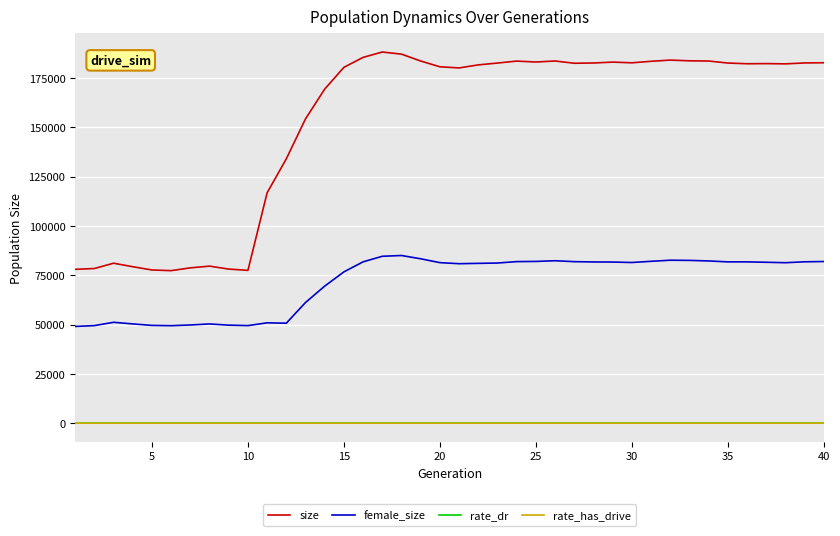

Is this an area chart (filled region under the line)?

No